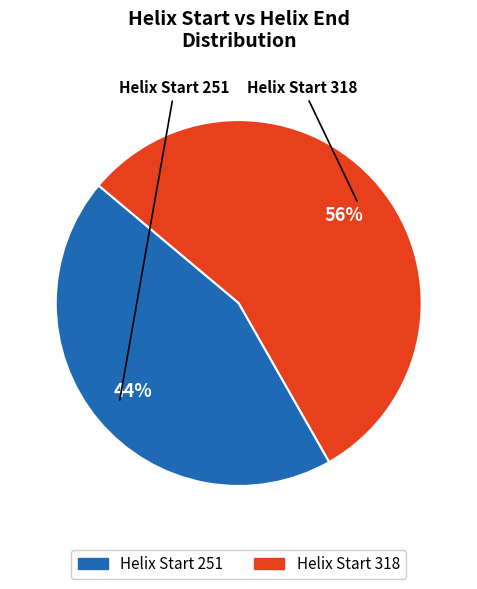

What percentage is the Helix Start 318 slice, to the nearest percent?

56%